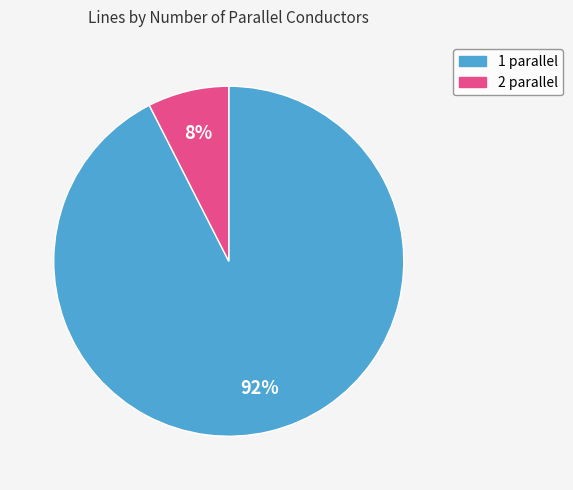

Which slice is the largest?

1